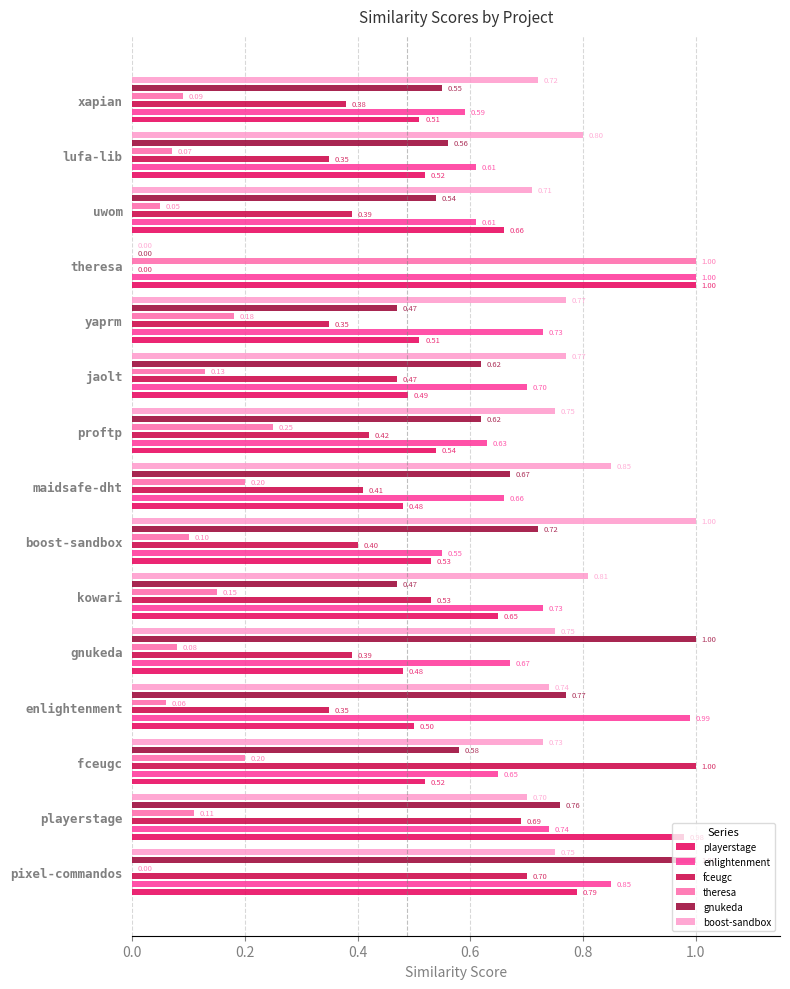

What is the difference between the maximum and minimum values in the theresa series?

1.0